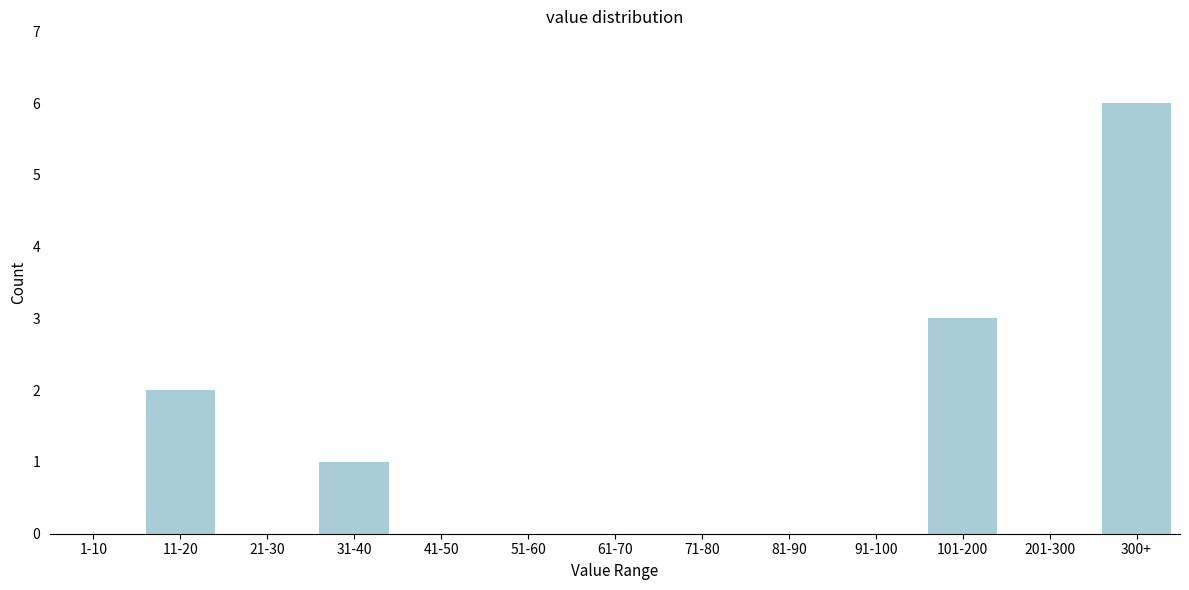

Reading left to right, list all the values displayed in this chart.

1-10=0	11-20=2	21-30=0	31-40=1	41-50=0	51-60=0	61-70=0	71-80=0	81-90=0	91-100=0	101-200=3	201-300=0	300+=6